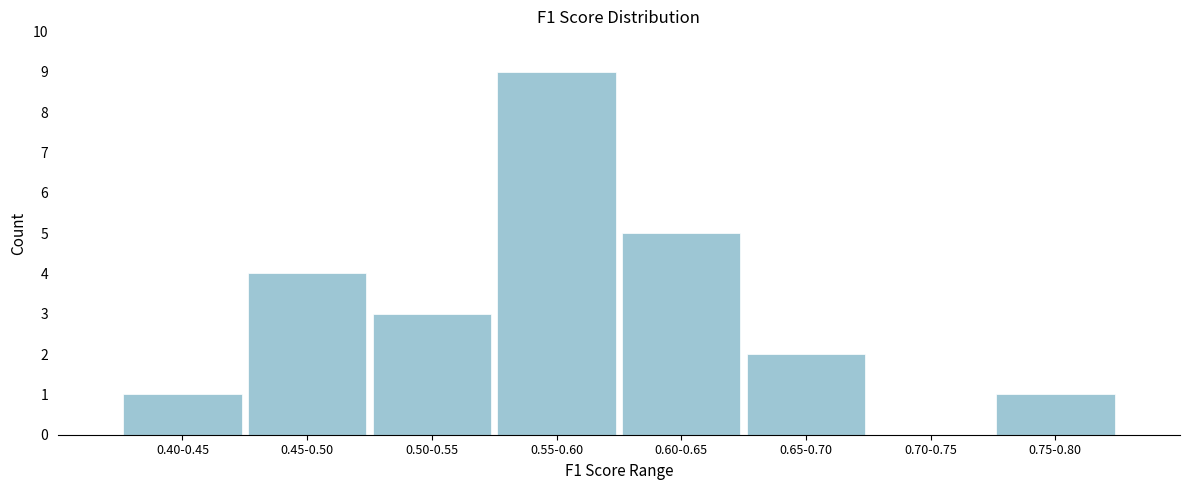

Reading left to right, transcribe all the data shown in this chart.

0.40-0.45=1	0.45-0.50=4	0.50-0.55=3	0.55-0.60=9	0.60-0.65=5	0.65-0.70=2	0.70-0.75=0	0.75-0.80=1